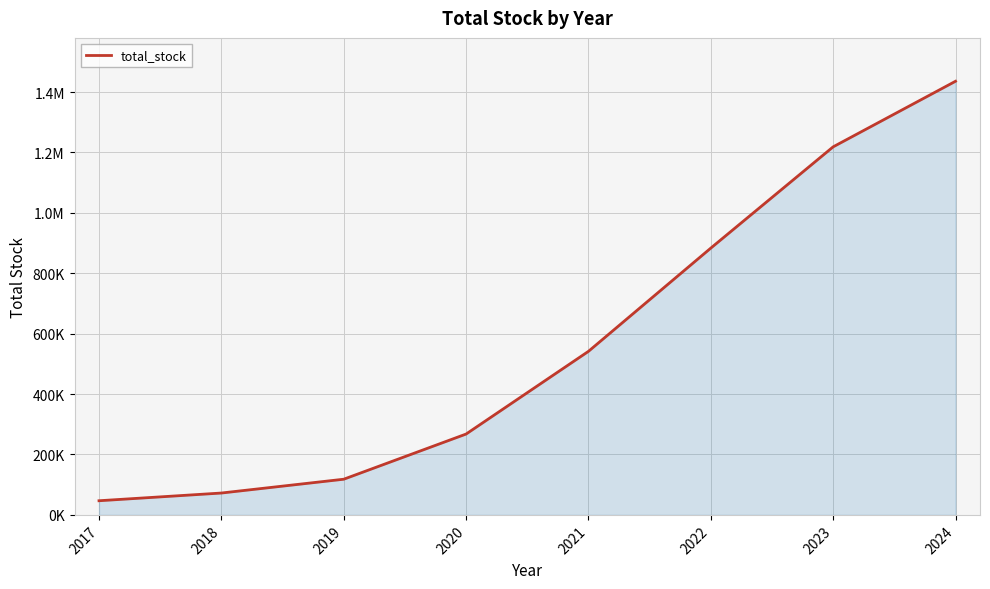

Is this an area chart (filled region under the line)?

Yes